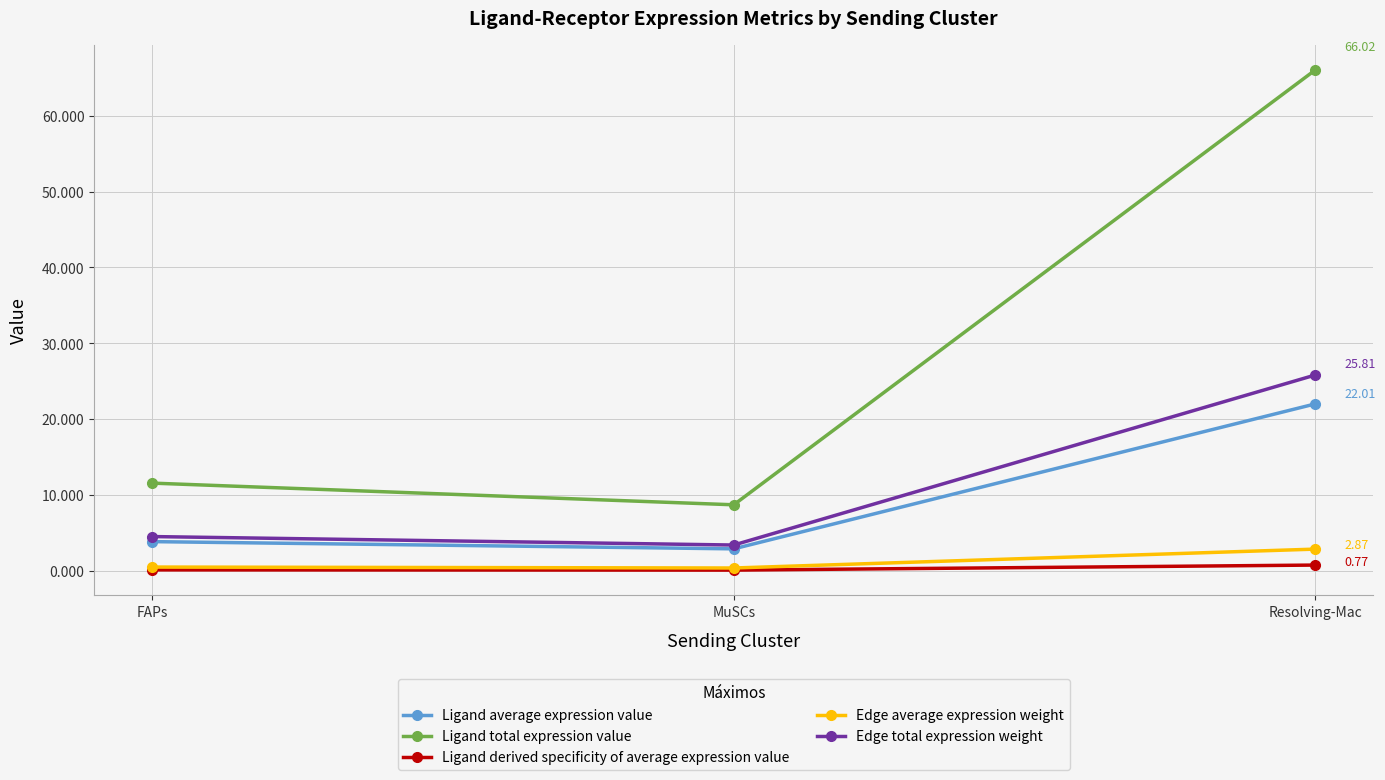

List the series in order of their peak value, highest first.

Ligand total expression value, Edge total expression weight, Ligand average expression value, Edge average expression weight, Ligand derived specificity of average expression value